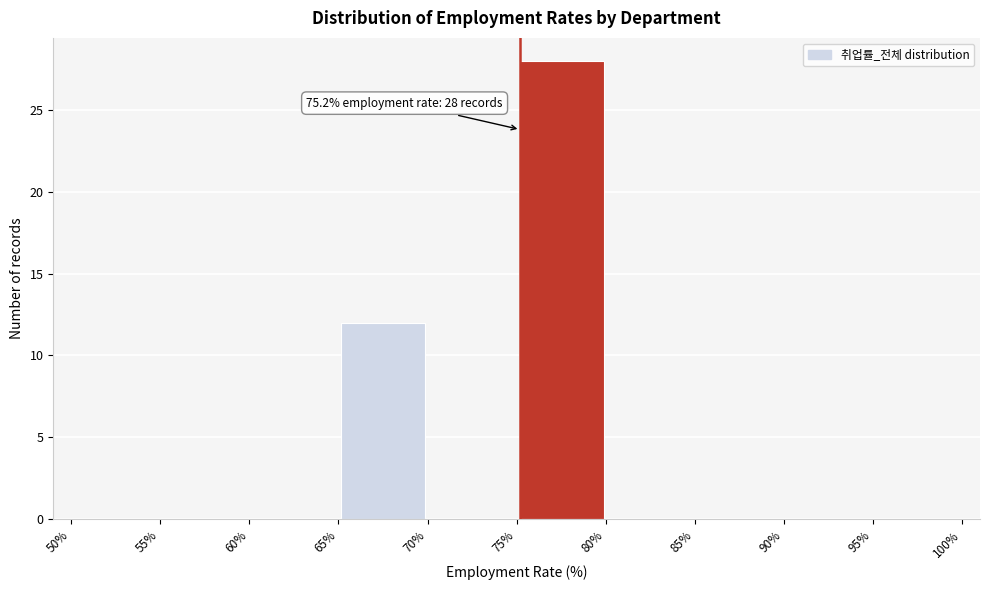

Over which range of the x-axis is the bar tallest?

75% to 80%